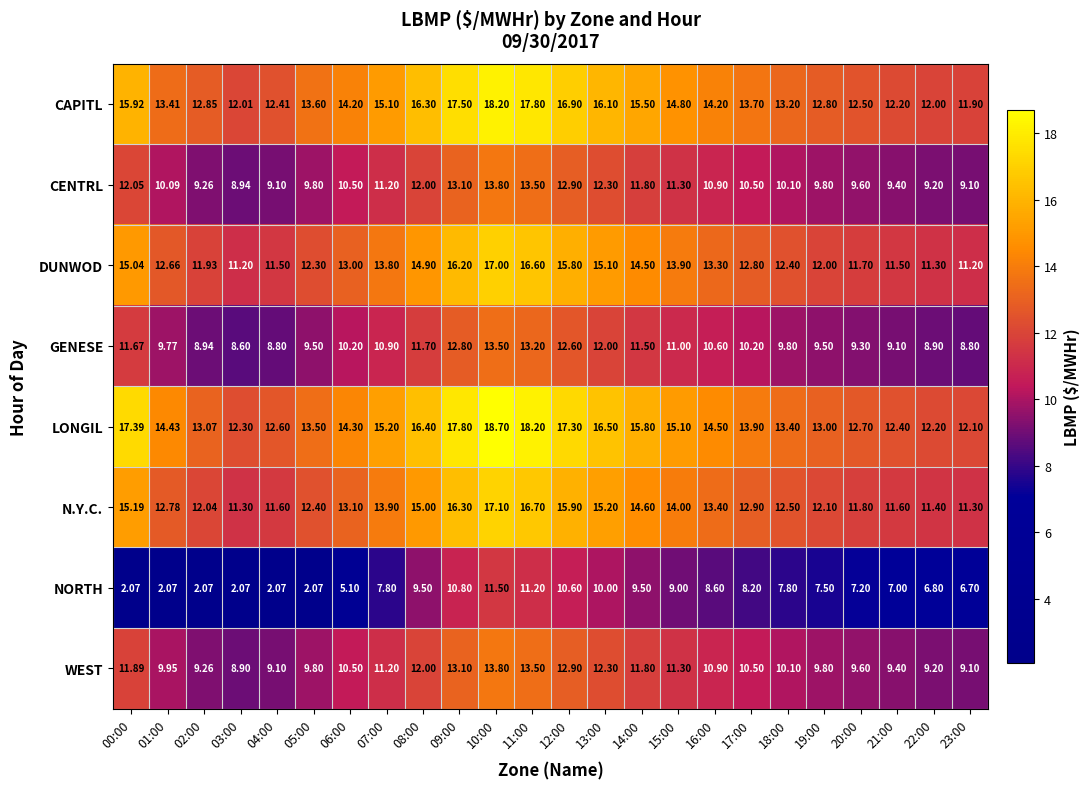

Which series changed the most between 08:00 and 19:00?

CAPITL